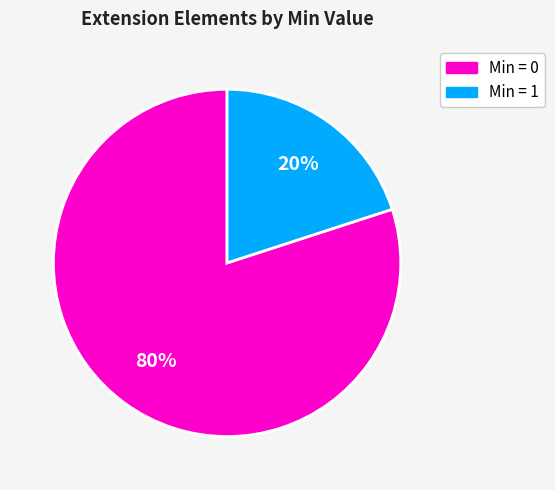

To the nearest percent, what is the average slice percentage?

50%